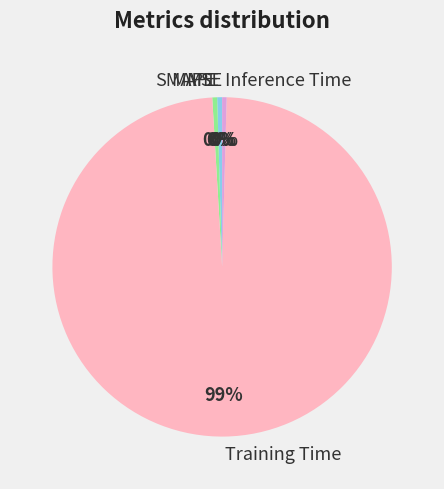

Does SMAPE represent more than half of the total?

No